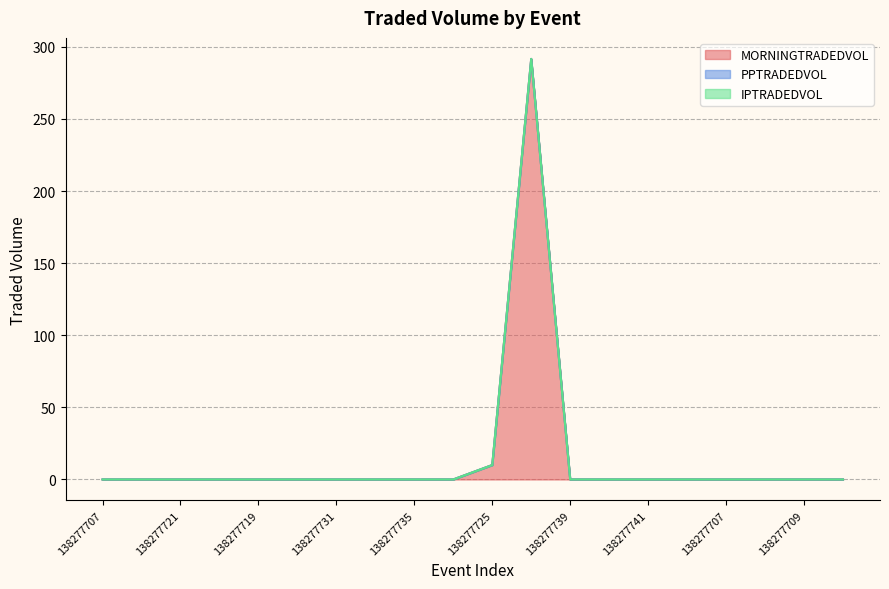

Which series changed the most between 138277731 and 138277739?

MORNINGTRADEDVOL